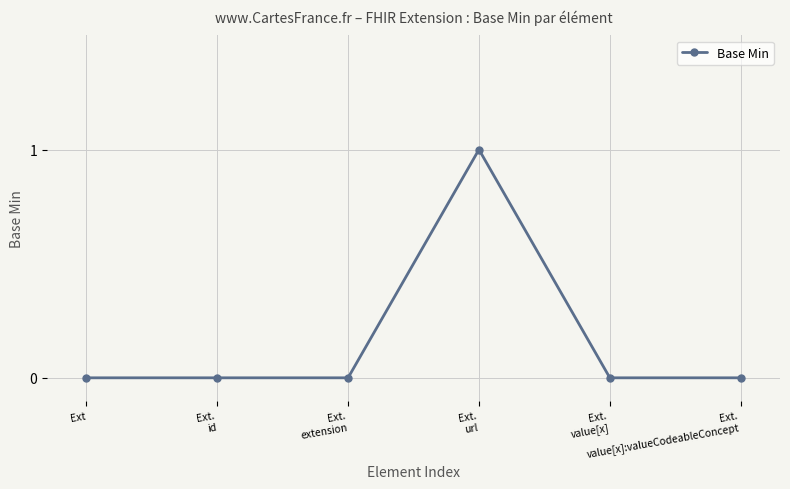

How many values are between 0 and 1?

6